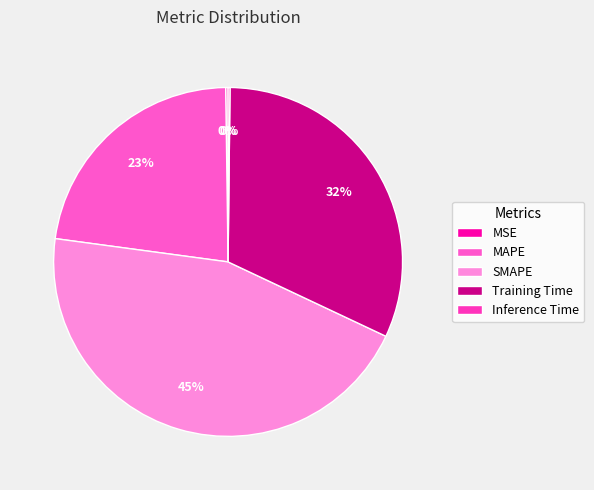

To the nearest percent, what is the combined percentage of MSE and SMAPE?

45%